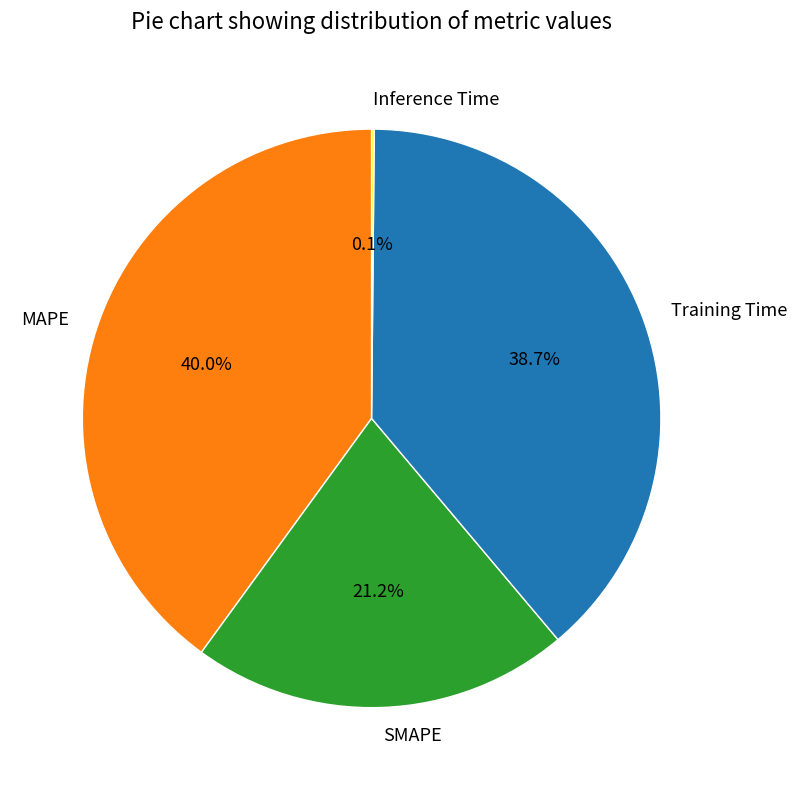

Between SMAPE and Training Time, which is larger?

Training Time